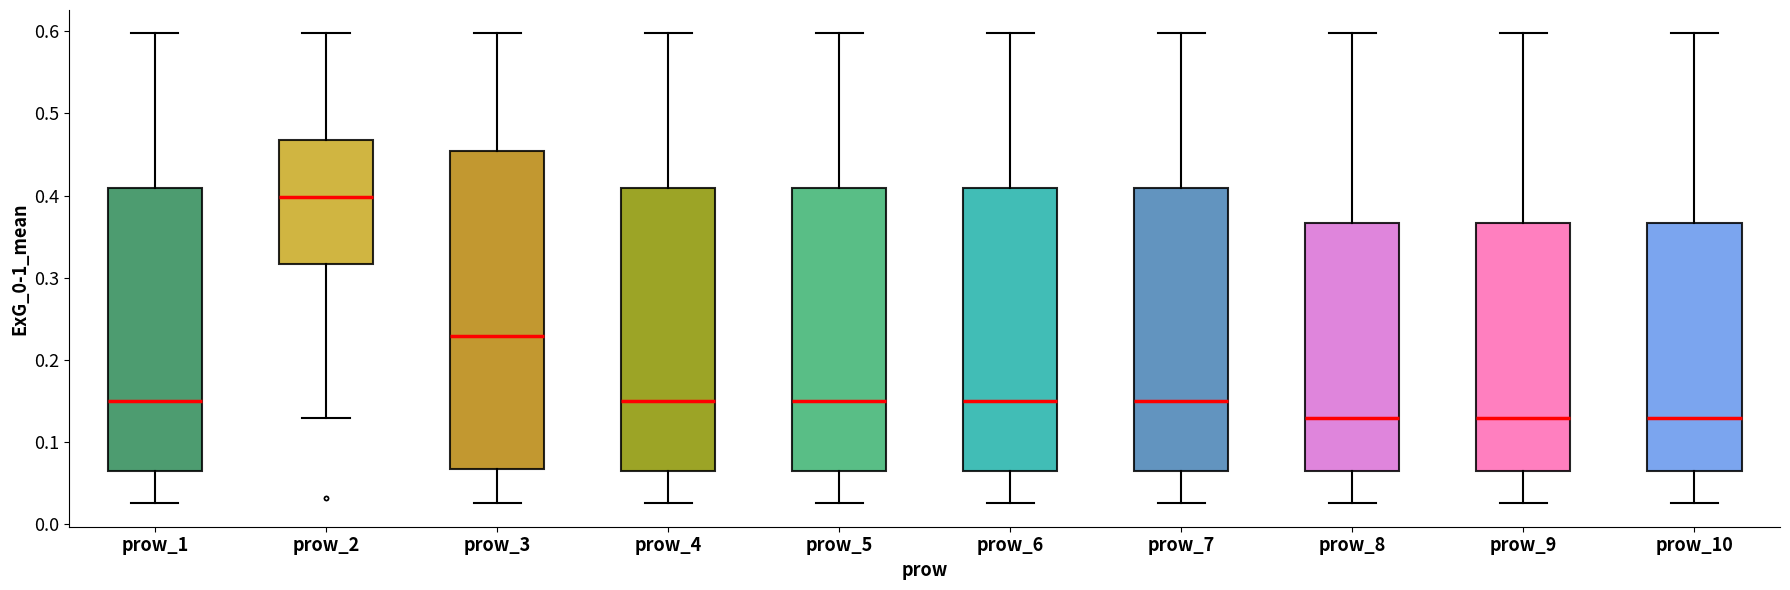

Reading left to right, read every box against the y-axis: the position of its median line, the range the box covers, and the ends of its whiskers. The values are not printed on the chart, so give them approximately, as read against the axis.

prow_1: median 0.15, box 0.07 to 0.41, whiskers 0.03 to 0.60
prow_2: median 0.40, box 0.32 to 0.47, whiskers 0.13 to 0.60
prow_3: median 0.23, box 0.07 to 0.45, whiskers 0.03 to 0.60
prow_4: median 0.15, box 0.07 to 0.41, whiskers 0.03 to 0.60
prow_5: median 0.15, box 0.07 to 0.41, whiskers 0.03 to 0.60
prow_6: median 0.15, box 0.07 to 0.41, whiskers 0.03 to 0.60
prow_7: median 0.15, box 0.07 to 0.41, whiskers 0.03 to 0.60
prow_8: median 0.13, box 0.07 to 0.37, whiskers 0.03 to 0.60
prow_9: median 0.13, box 0.07 to 0.37, whiskers 0.03 to 0.60
prow_10: median 0.13, box 0.07 to 0.37, whiskers 0.03 to 0.60